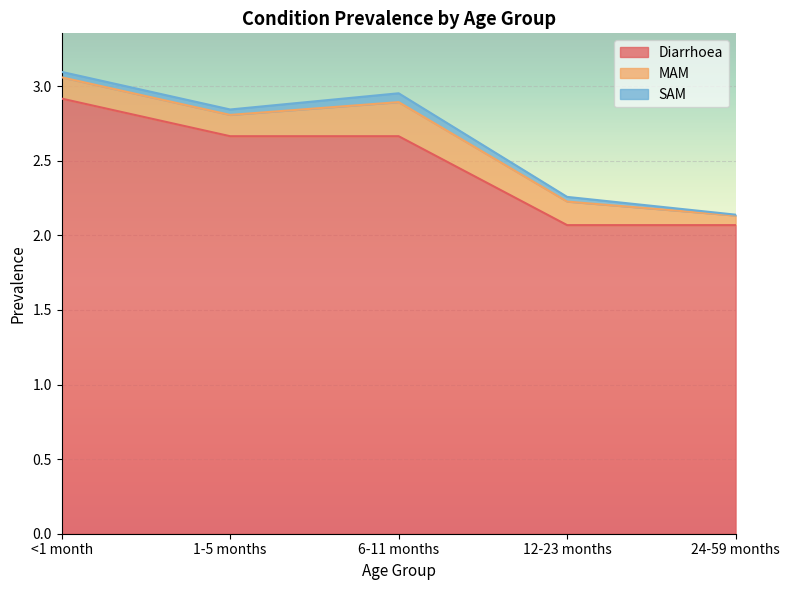

At how many categories does at least one series exceed 1?

5